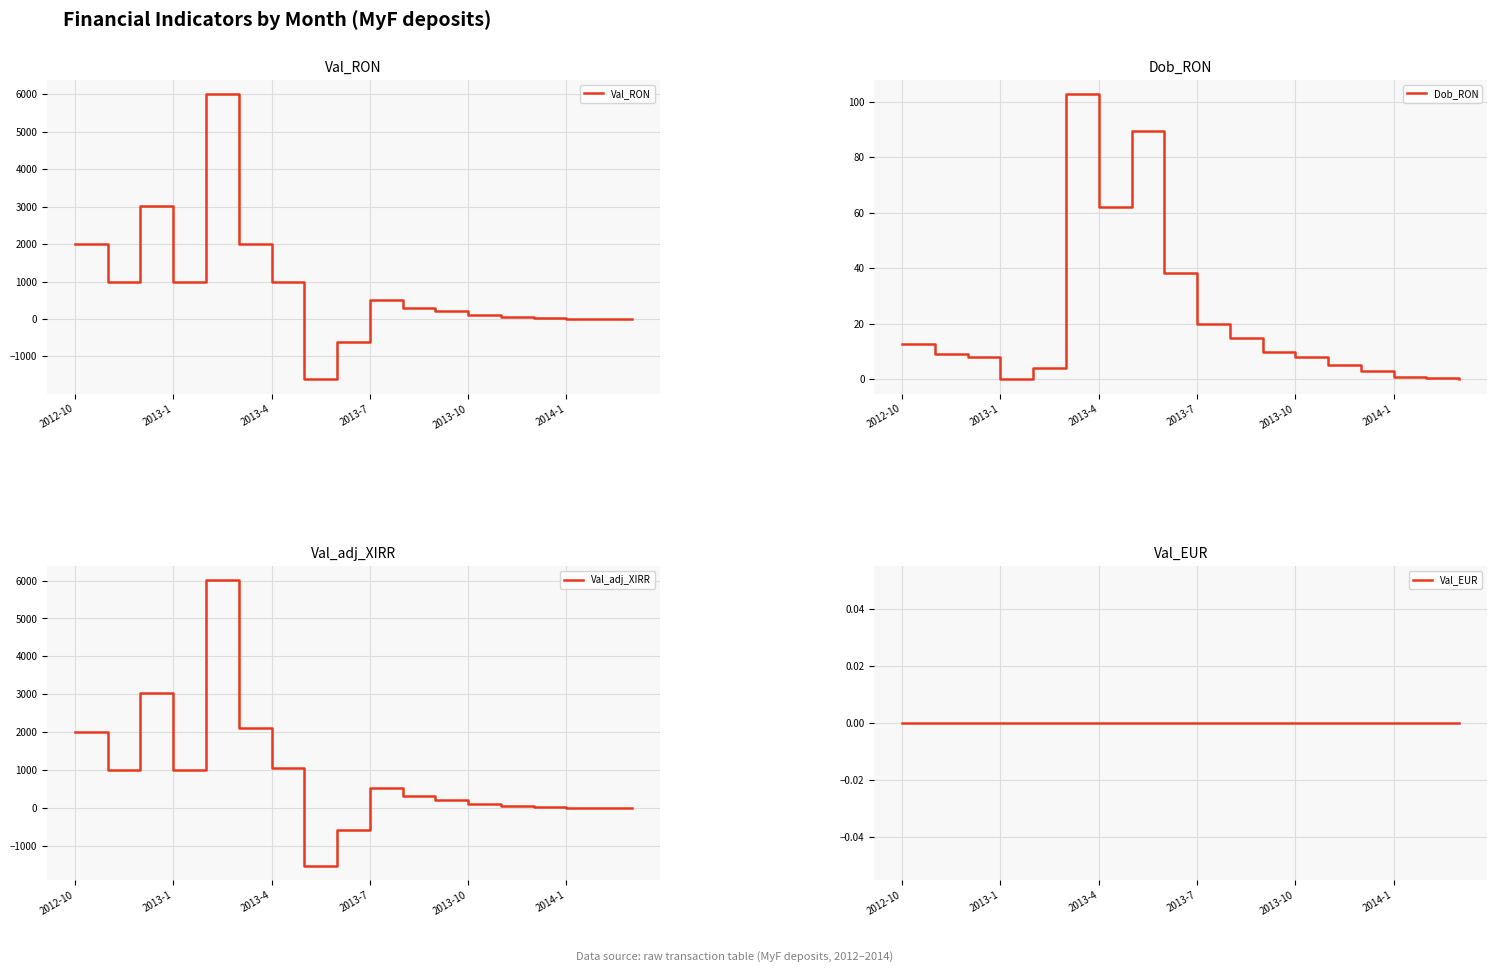

How many values in the Val_adj_XIRR series are below 315?

9